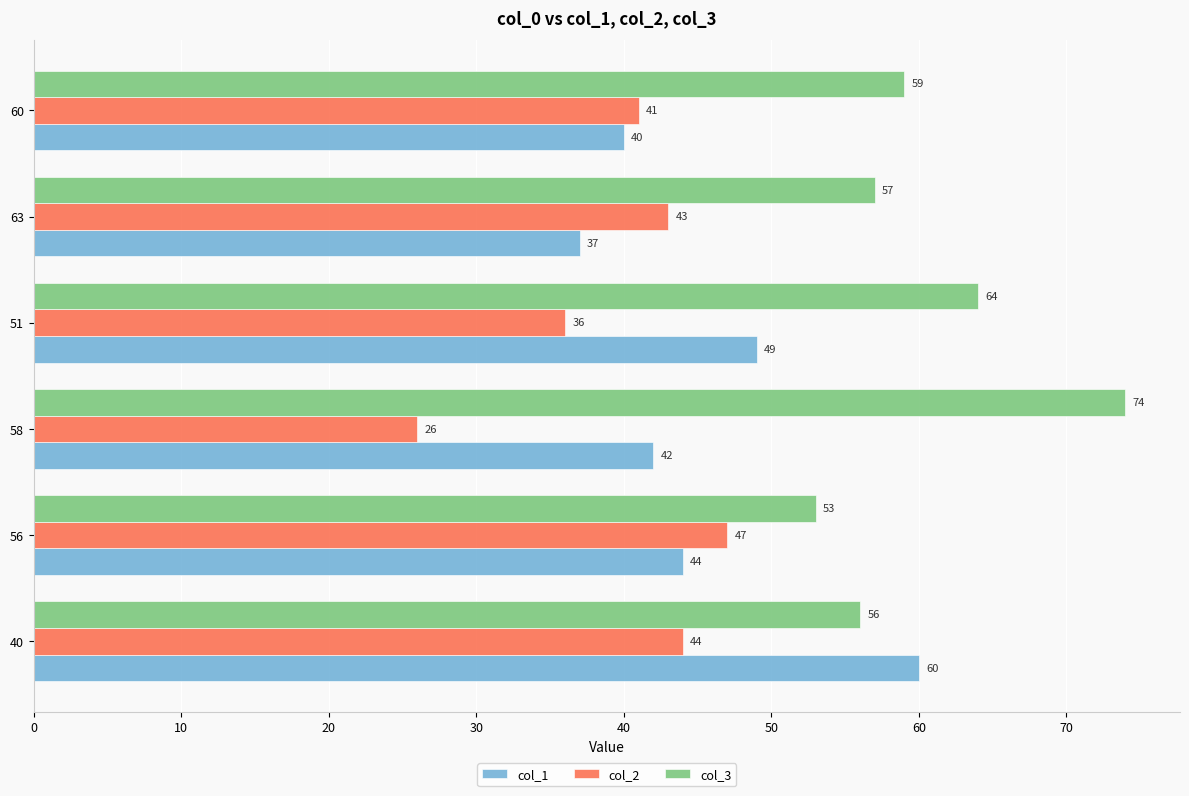

Which series has the largest total across all categories?

col_3